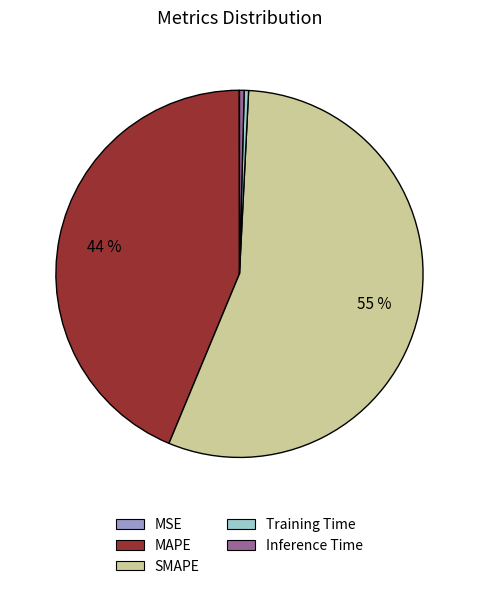

Which has a higher value, SMAPE or MAPE?

SMAPE